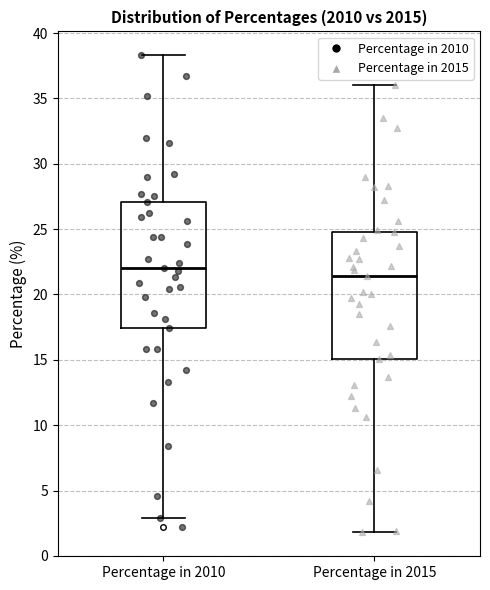

Reading left to right, transcribe this box plot: for each box, give where its median line is, the range the box spans, and where its two whiskers end, as read against the y-axis. The values are not printed on the chart, so give them approximately, as read against the axis.

Percentage in 2010: median 22.0, box 17.5 to 27.0, whiskers 3.0 to 38.5
Percentage in 2015: median 21.5, box 15.0 to 25.0, whiskers 2.0 to 36.0